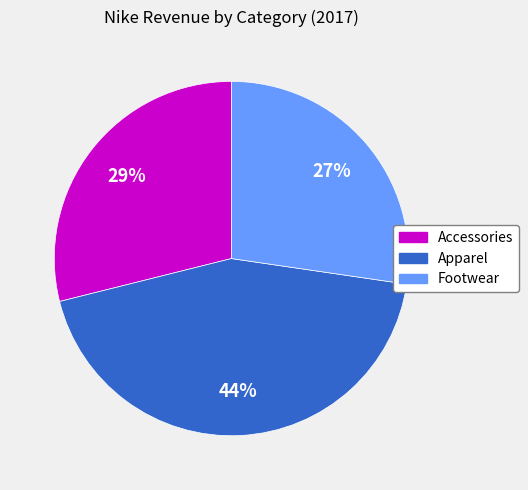

Rank the categories by value from highest to lowest.

Apparel, Accessories, Footwear